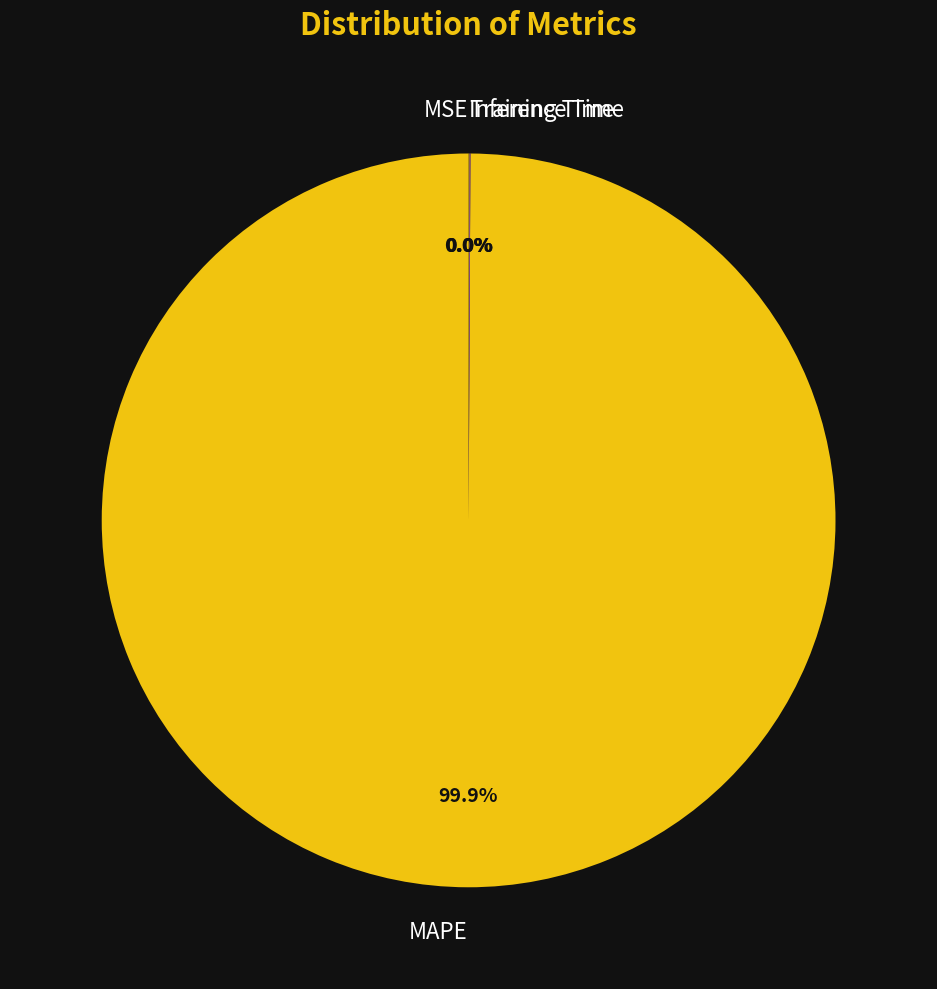

To the nearest percent, what portion does MAPE represent?

100%